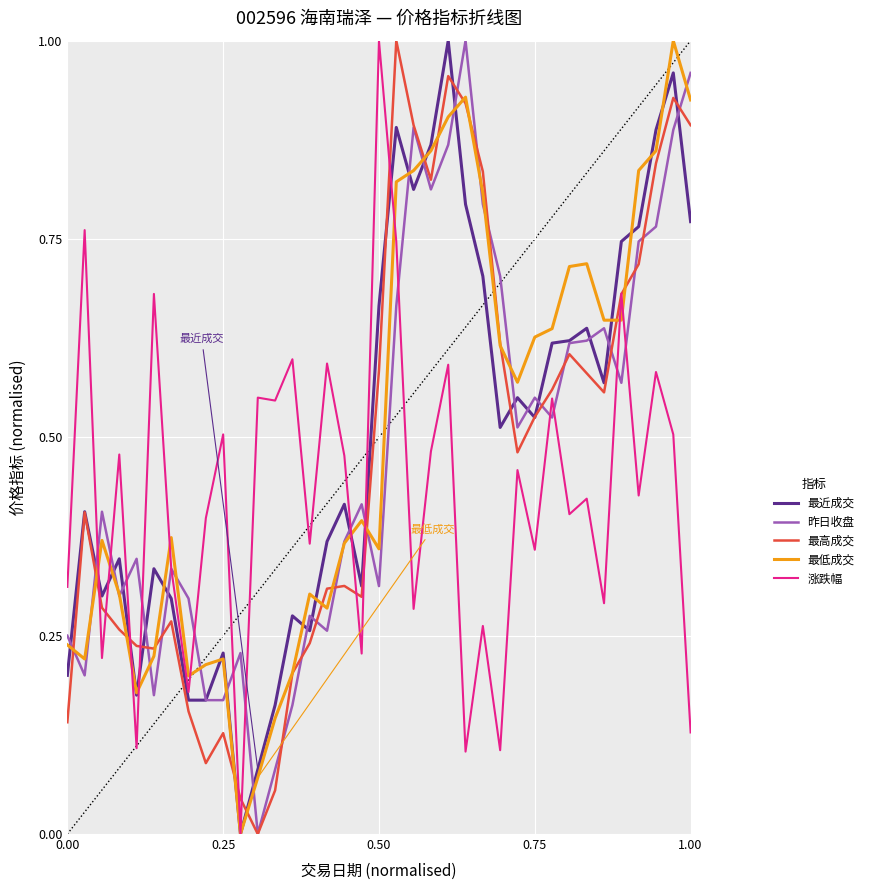

What is the maximum value shown in the chart?

1.0